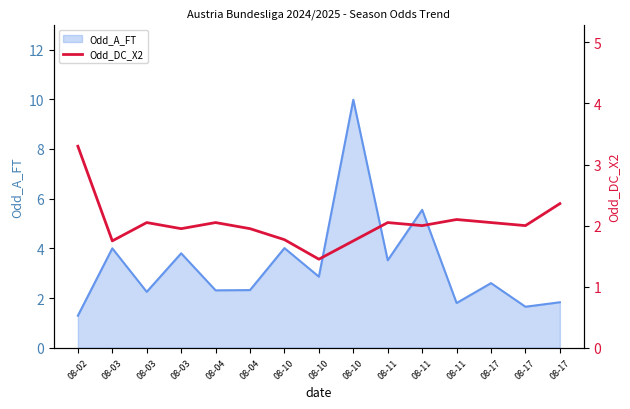

How many points are lower than both their immediate neighbors (excluding endpoints)?

5